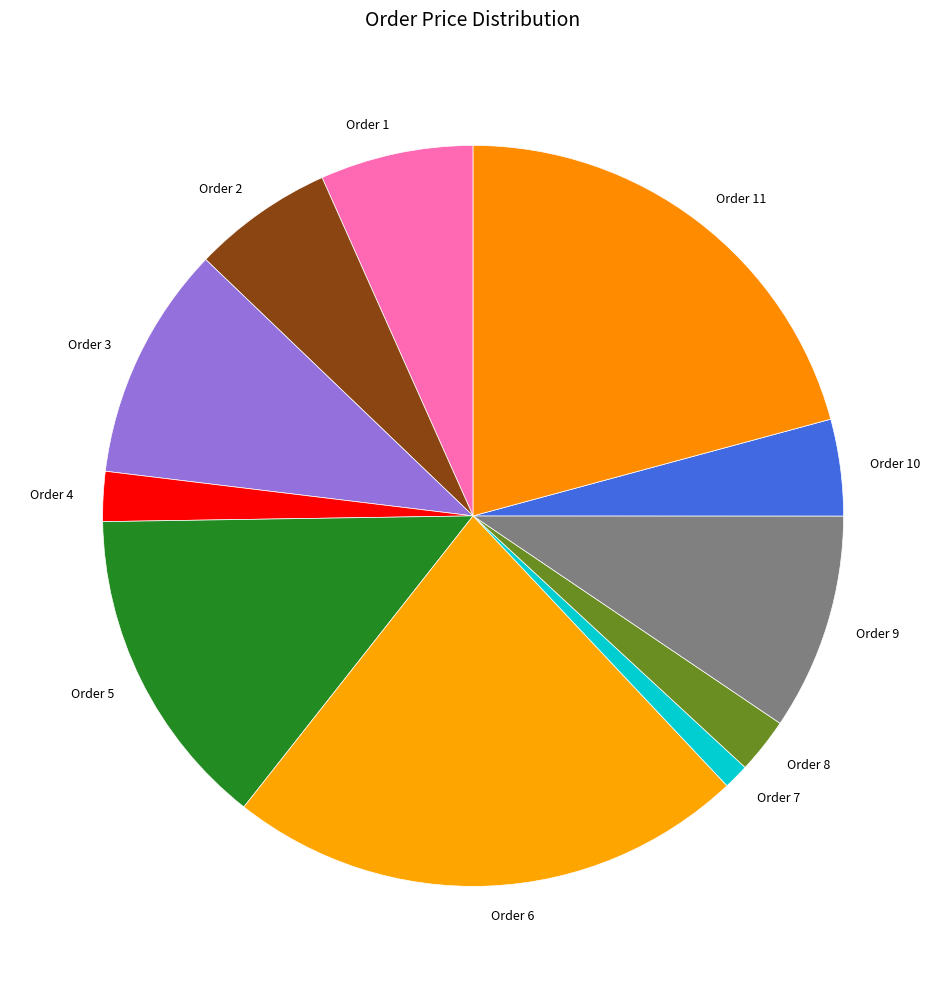

Which category has the smallest portion of the pie?

Order 7